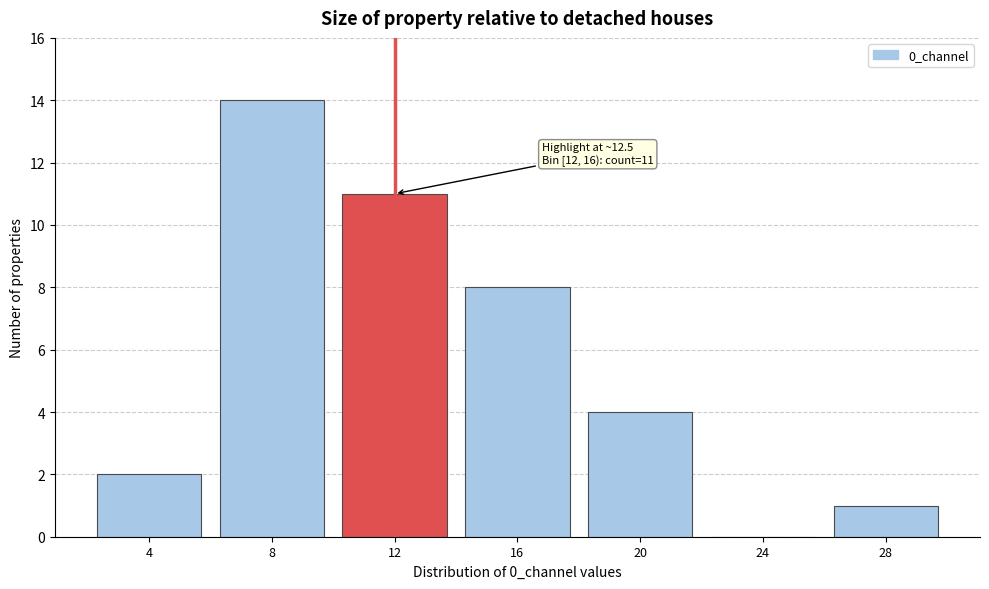

Reading right to left, list all the values displayed in this chart.

28=1	24=0	20=4	16=8	12=11	8=14	4=2